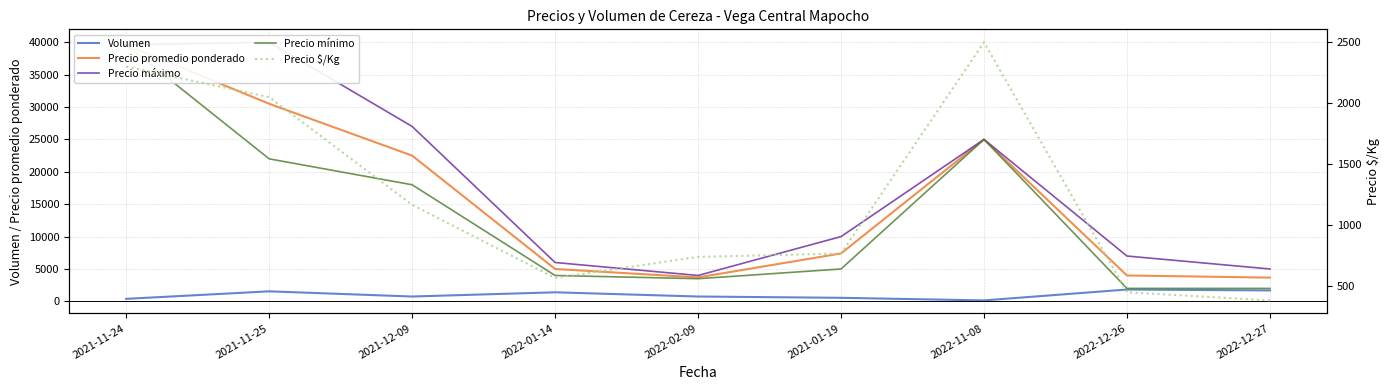

Which series has the widest spread of values?

Precio mínimo